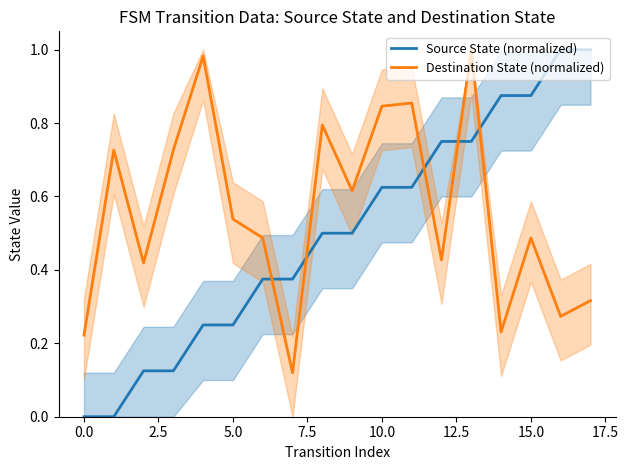

At which category is the sum across all series the highest?

13